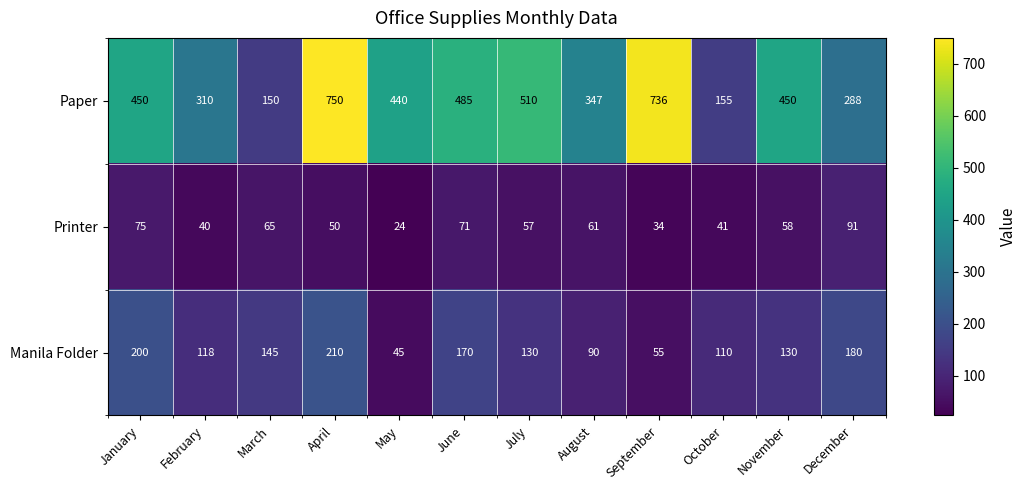

What is the difference between the maximum and minimum values in the Printer series?

67